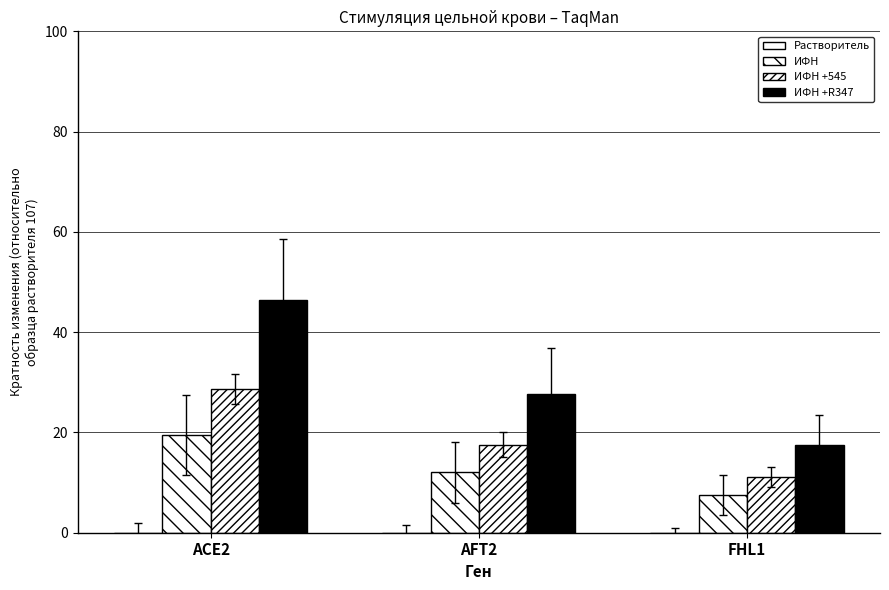

Does the chart contain any negative values?

No